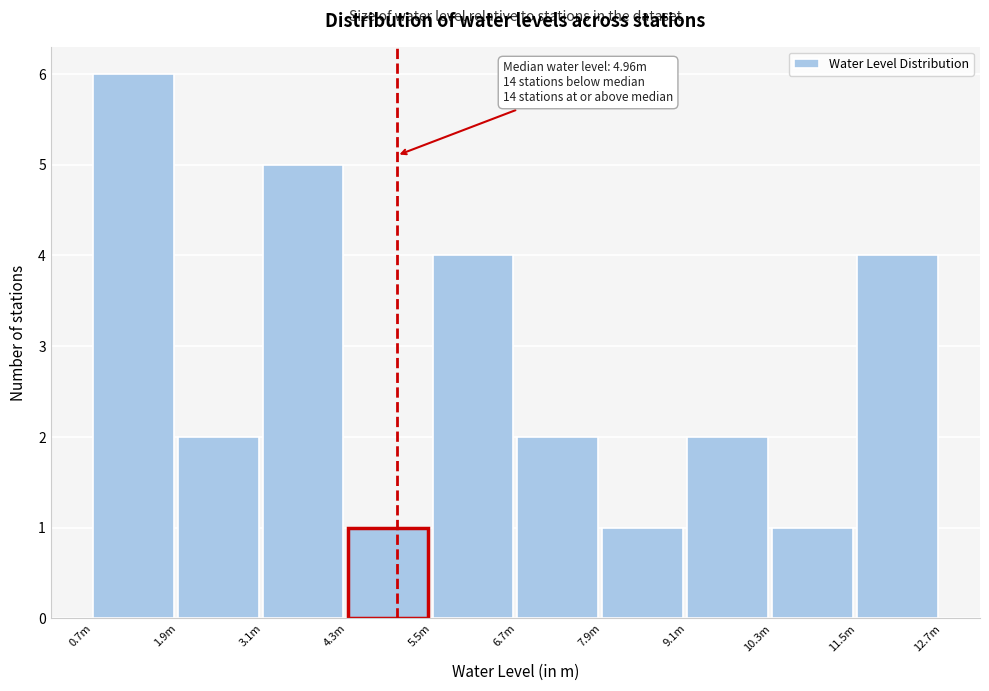

Reading left to right, list all the values displayed in this chart.

0.7m=6	1.9m=2	3.1m=5	4.3m=1	5.5m=4	6.7m=2	7.9m=1	9.1m=2	10.3m=1	11.5m=4